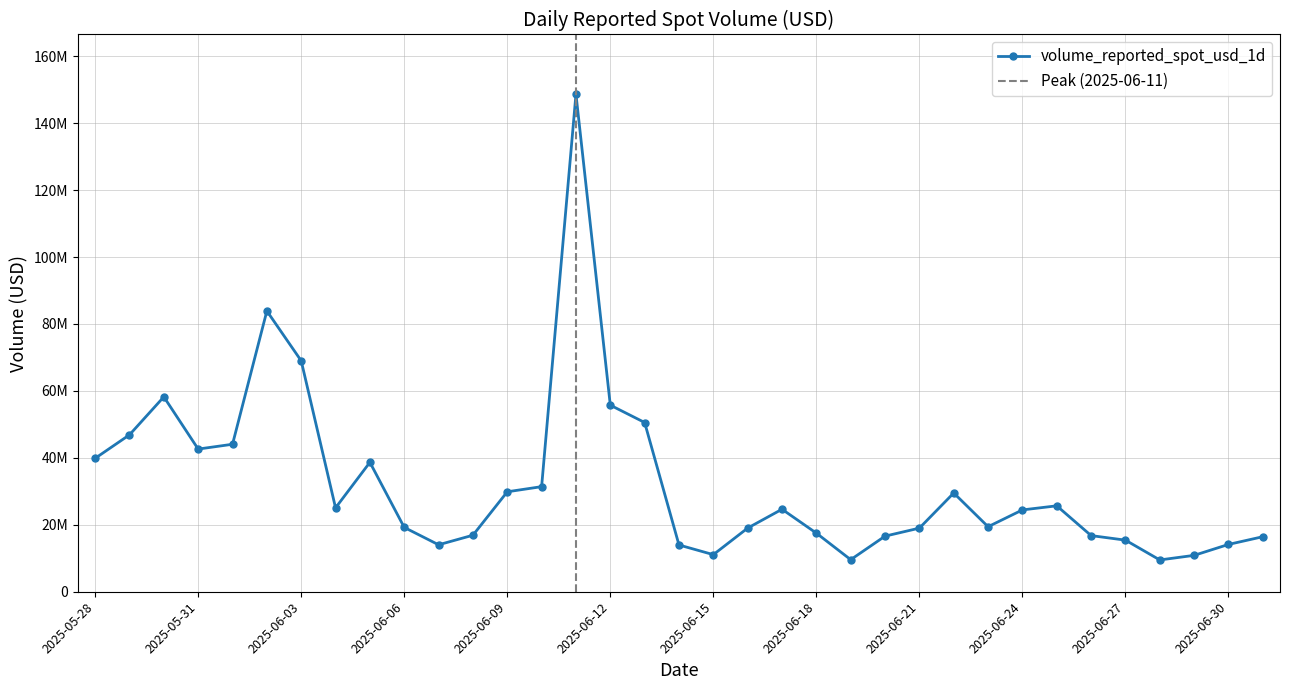

What is the difference between the second highest and minimum values?

74384971.7